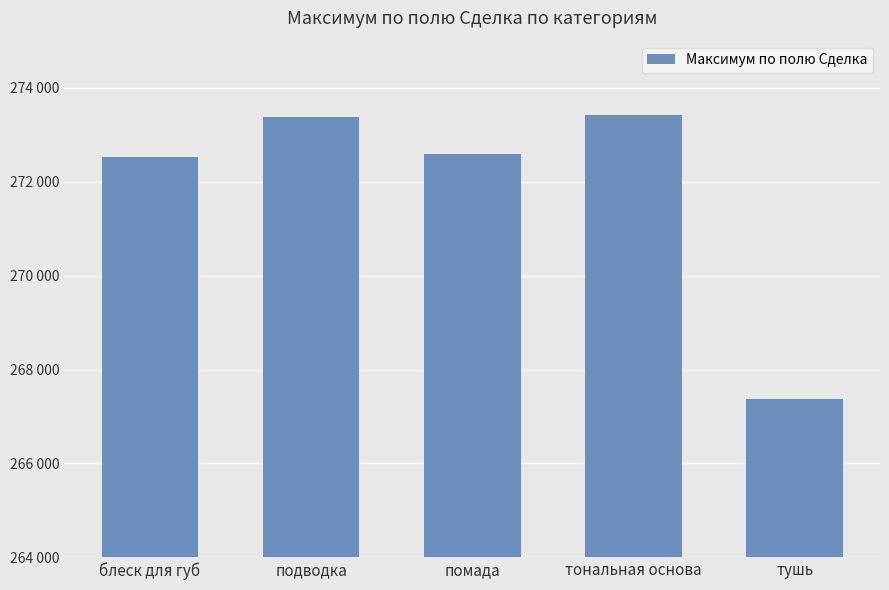

The value at тушь is 267382.6. True or false?

True